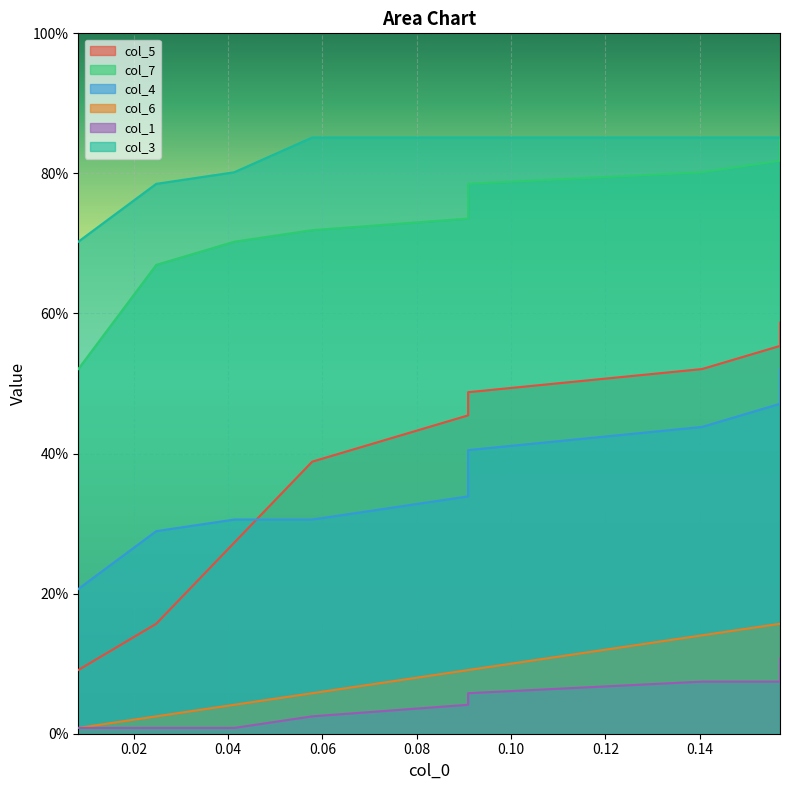

What is the sum of all col_1 values?

0.4